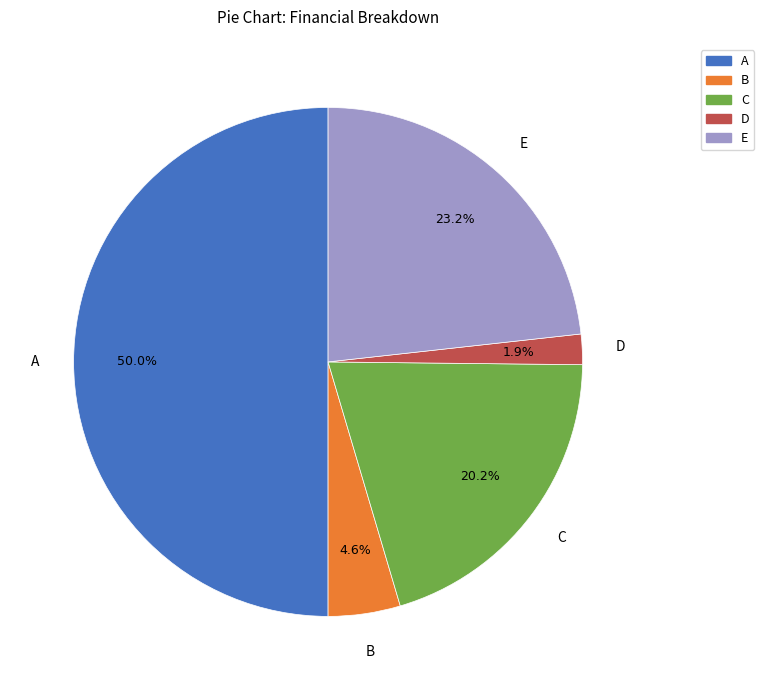

How much of the chart is everything except E?

76.8%